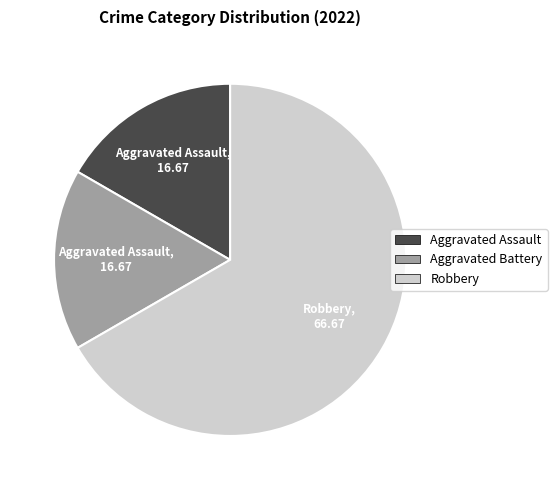

Do Aggravated Assault and Robbery together represent more than half of the pie?

Yes